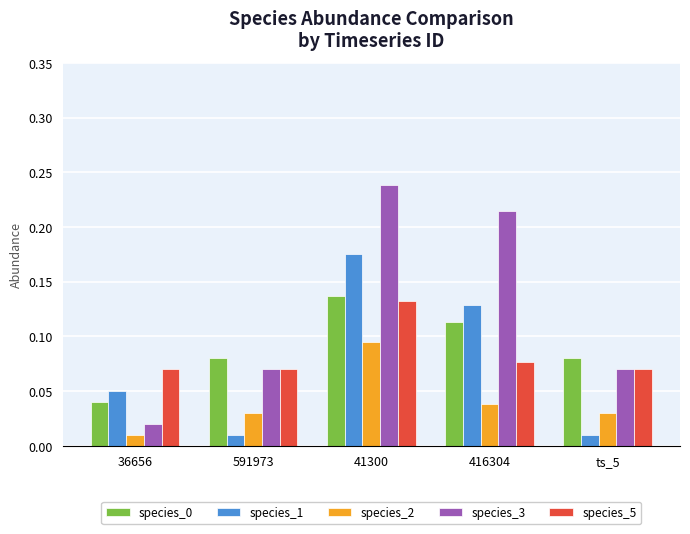

The species_2 series shows 0.1 at 416304. True or false?

False